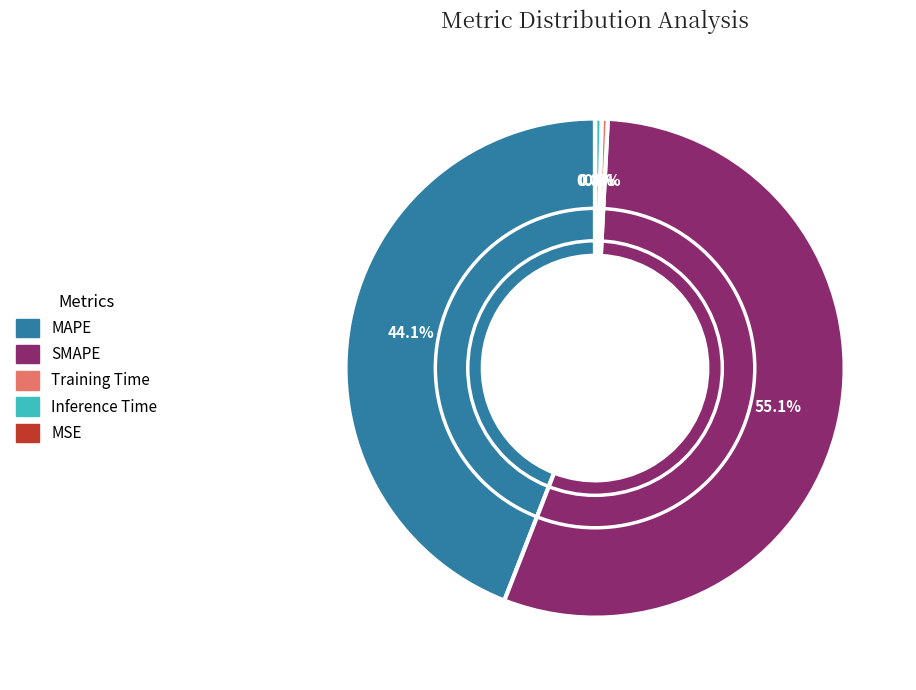

Does any single category account for the majority?

Yes